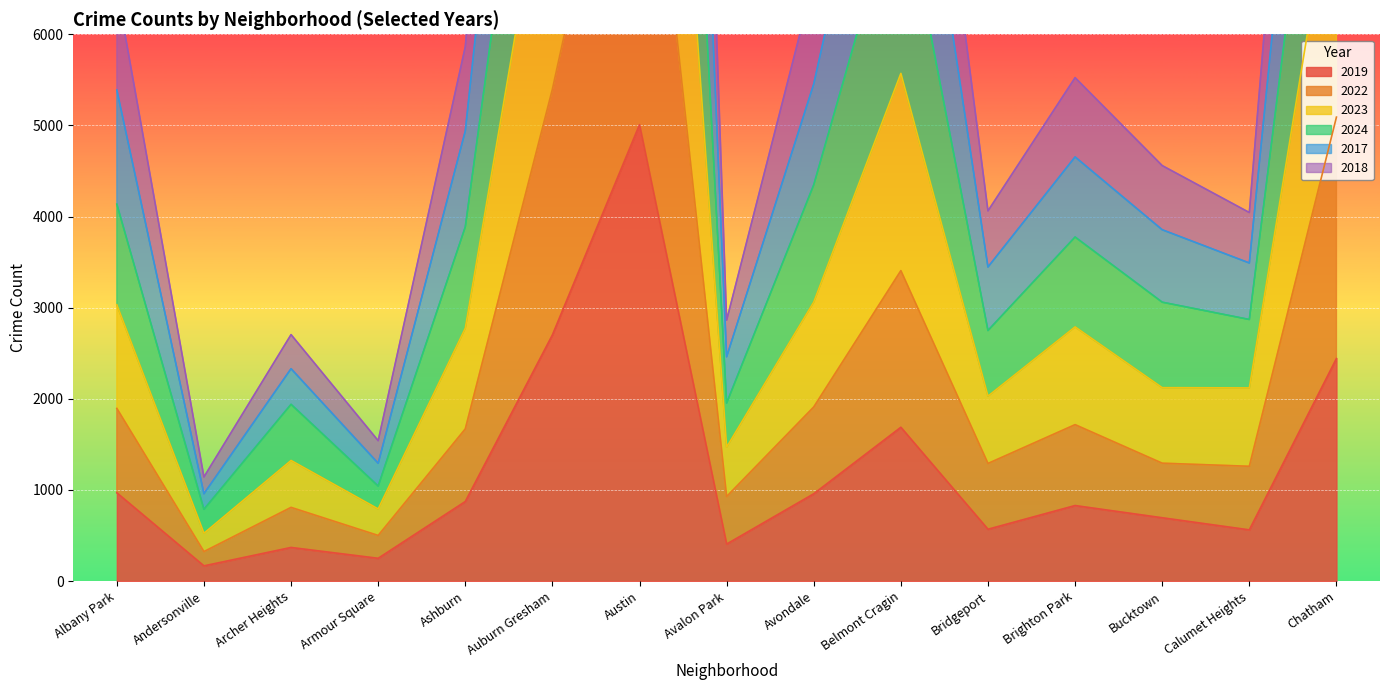

True or false: 2022 and 2023 intersect in this chart.

False